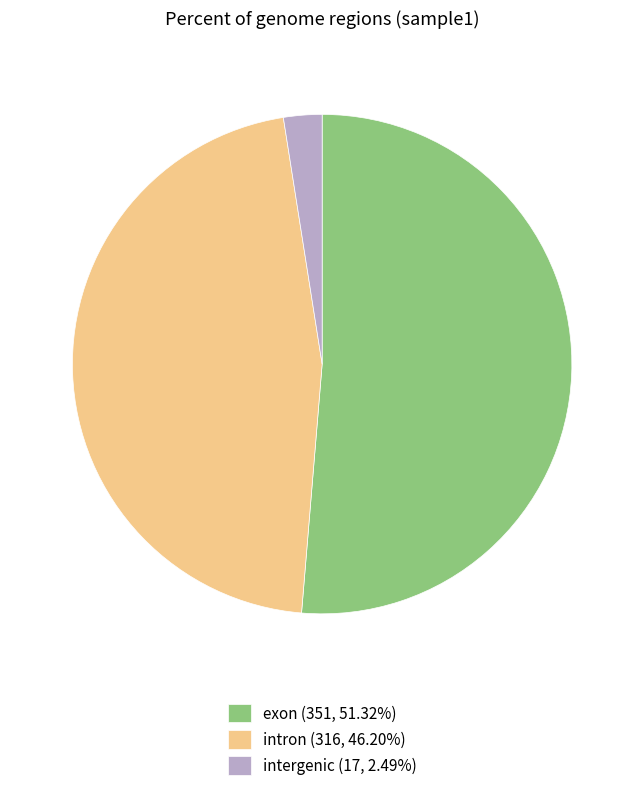

Is there any slice that represents more than half of the pie?

Yes